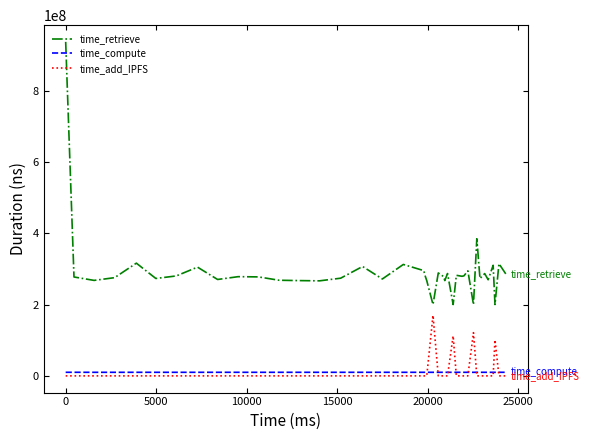

Rank the series by their maximum value, from highest to lowest.

time_retrieve, time_add_IPFS, time_compute